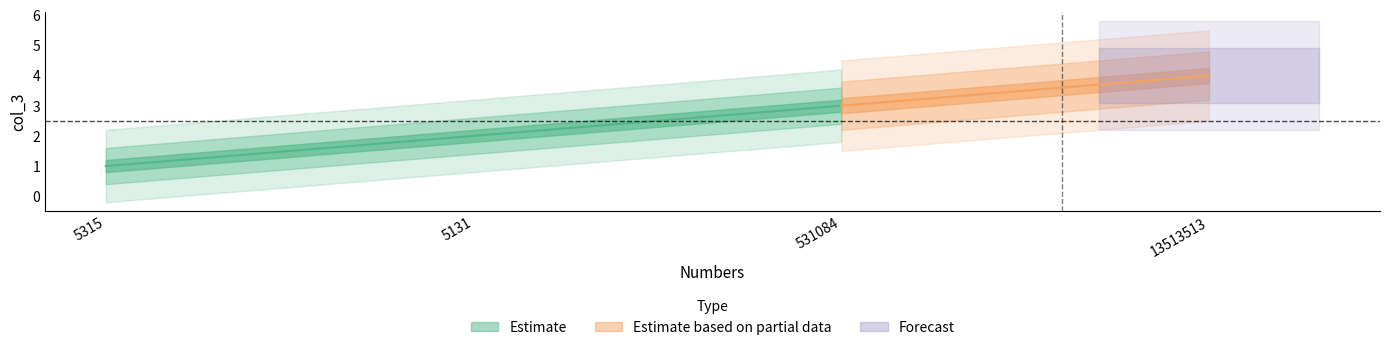

Which category has the highest value across all series?

13513513